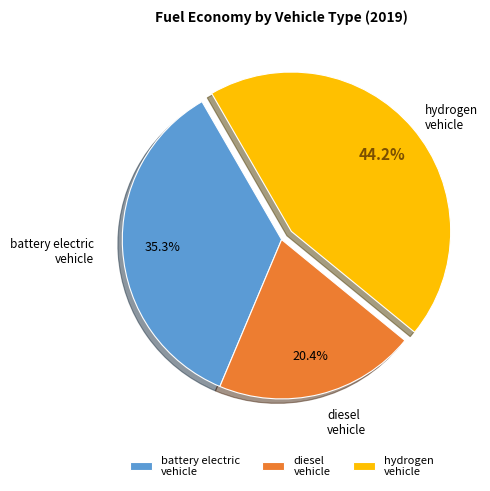

What portion of the pie excludes hydrogen vehicle?

55.8%